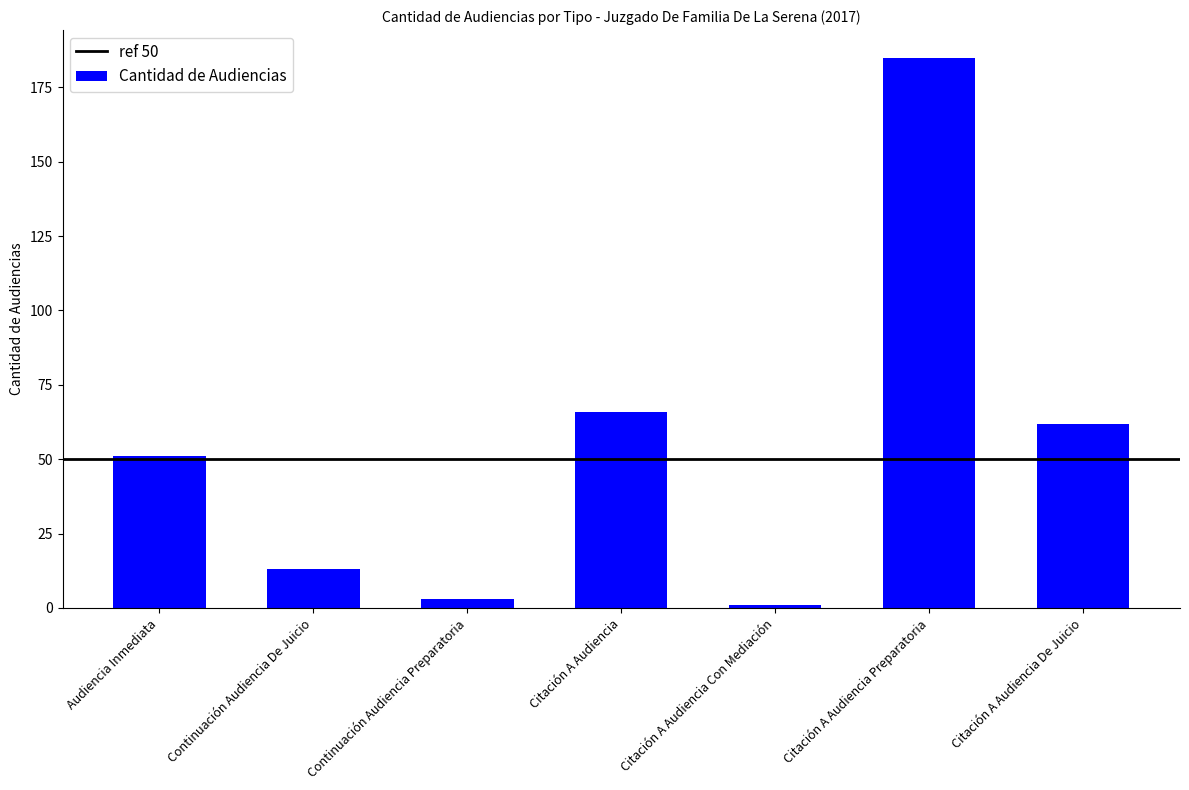

What is the approximate value at Audiencia Inmediata?

51